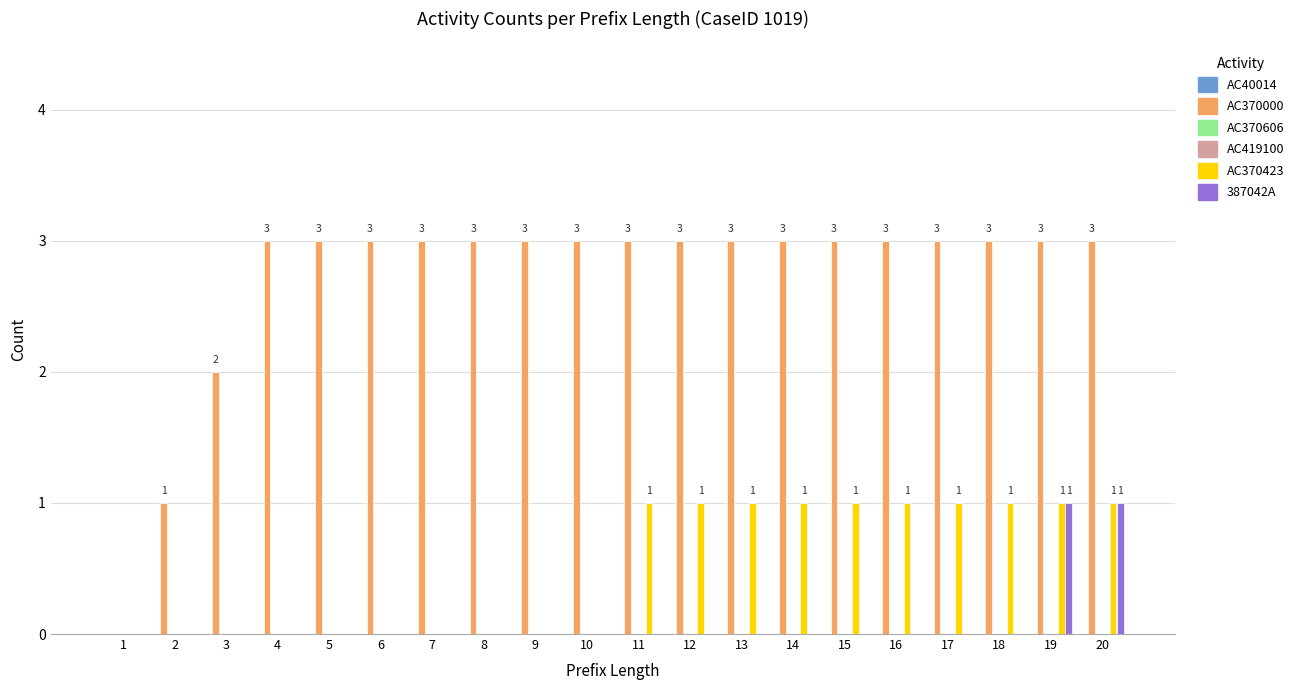

What is the difference between the AC370423 values at 18 and 7?

1